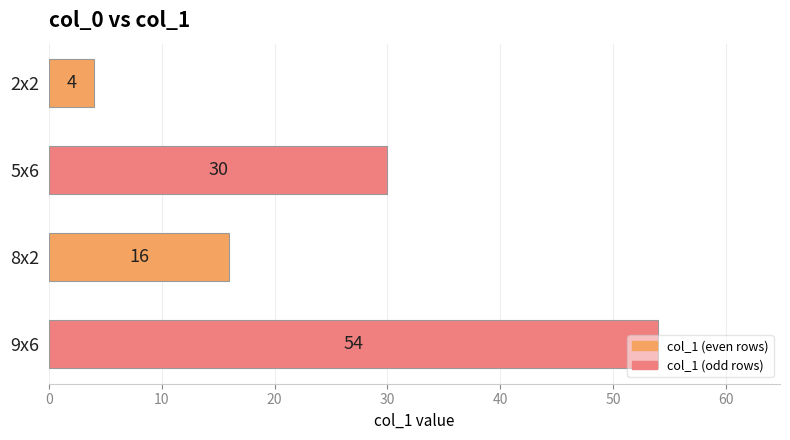

Count the values in the range 16 to 54.

3